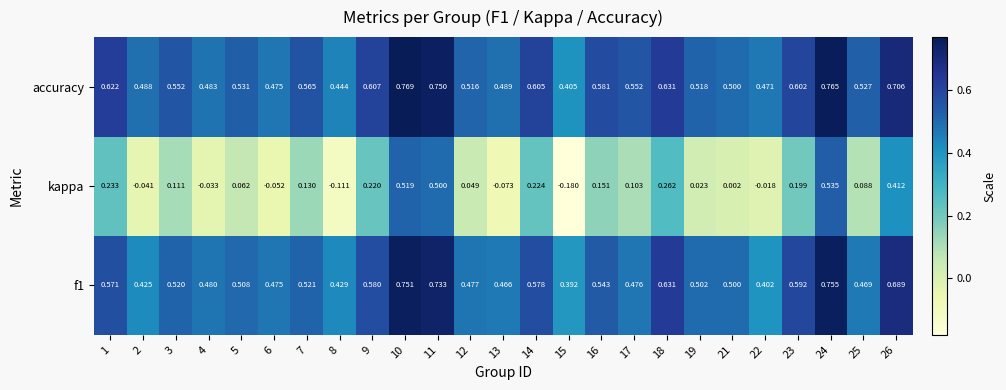

How many data points does each series have?

25